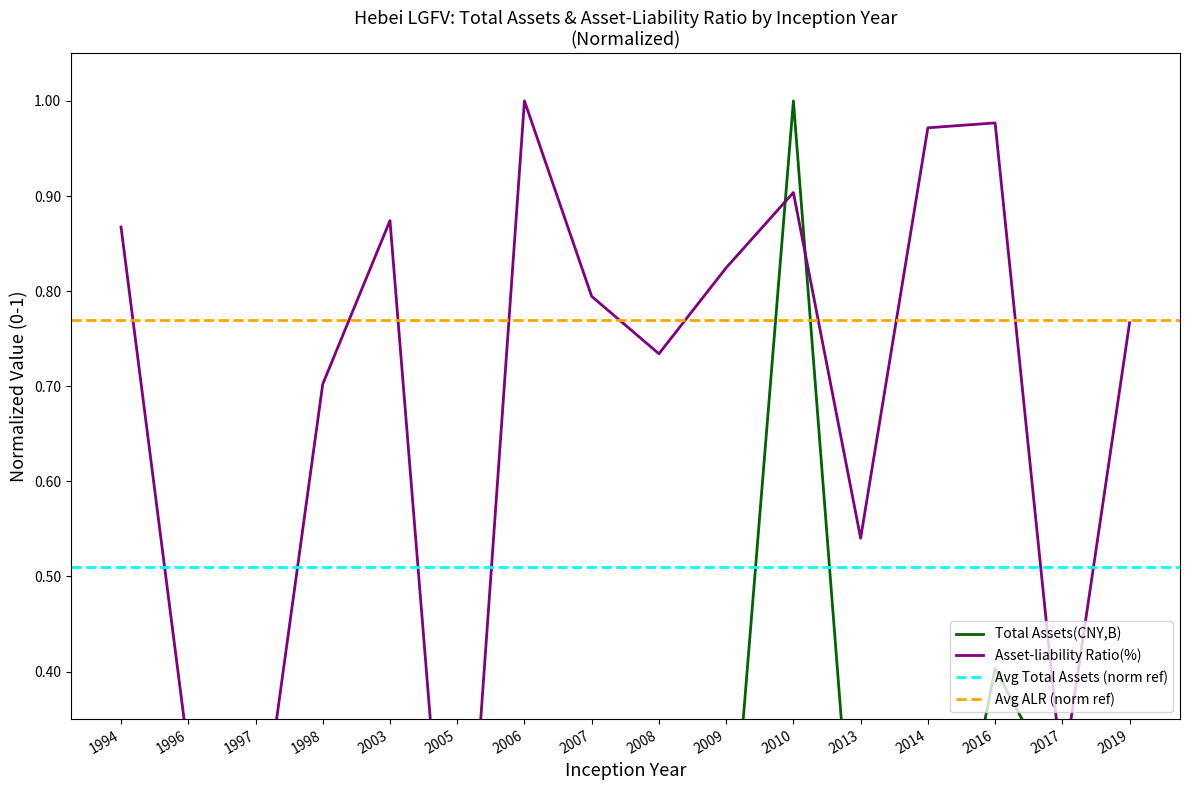

What is the difference between the Asset-liability Ratio(%) values at 2008 and 2014?

0.2